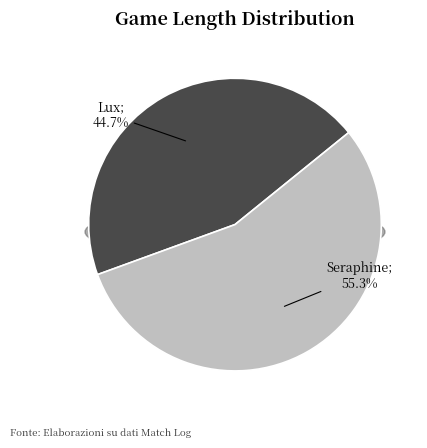

To the nearest percent, what portion does Seraphine represent?

55%